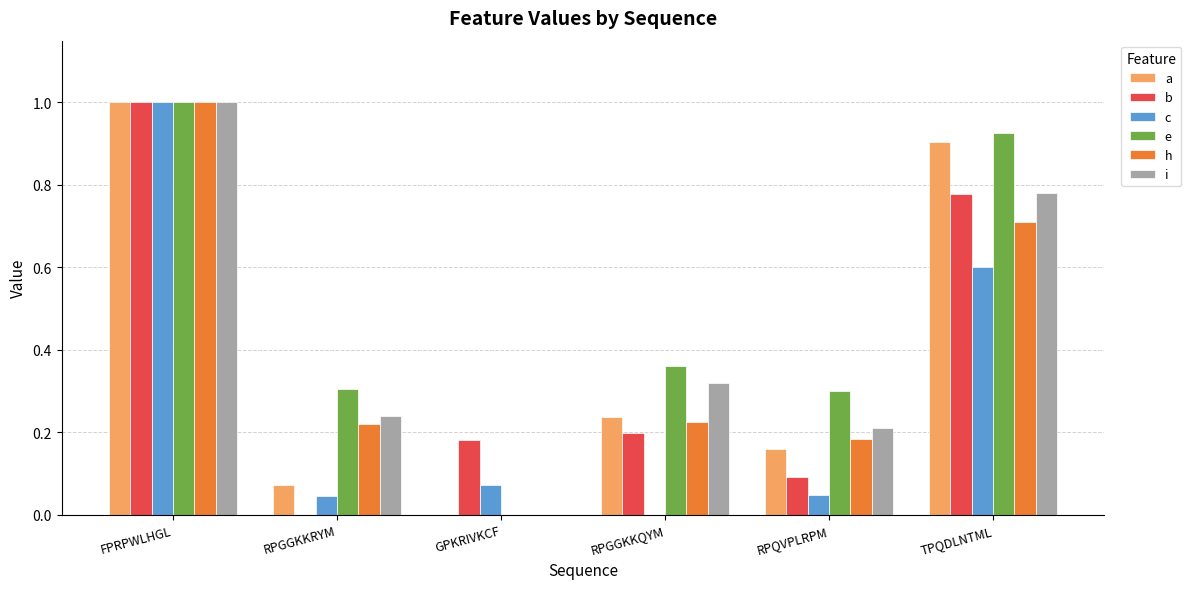

What is the sum of all h values?

2.3